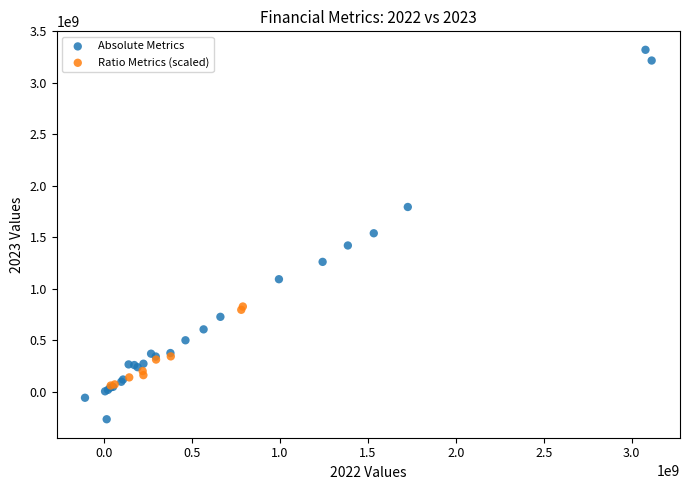

Which series reaches the minimum Y coordinate?

Absolute Metrics